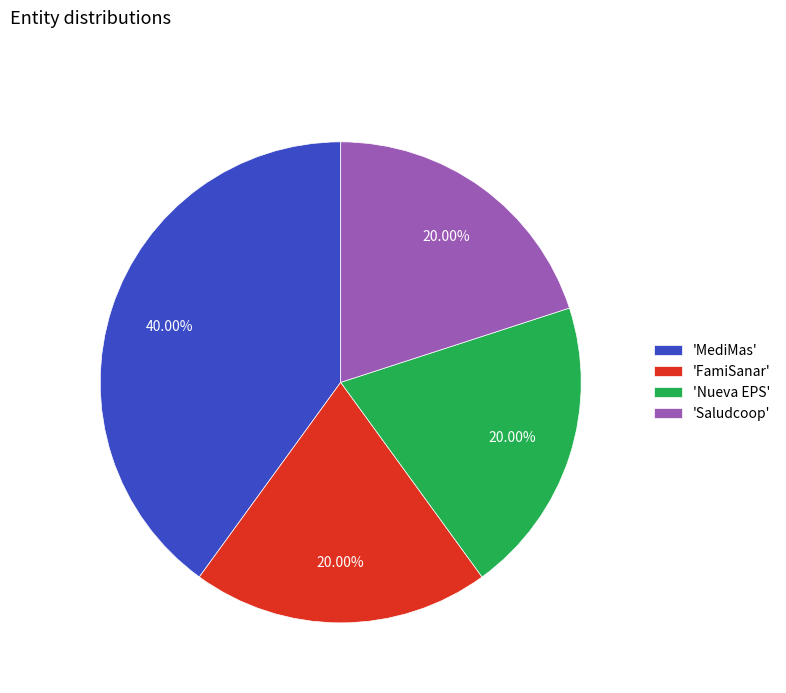

How many segments does this pie chart have?

4